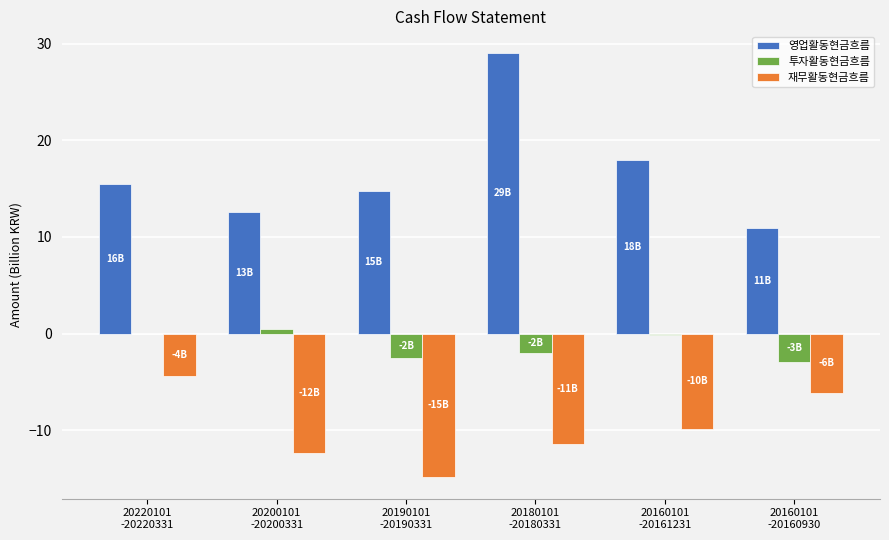

What are all the series names shown in the legend?

영업활동현금흐름, 투자활동현금흐름, 재무활동현금흐름